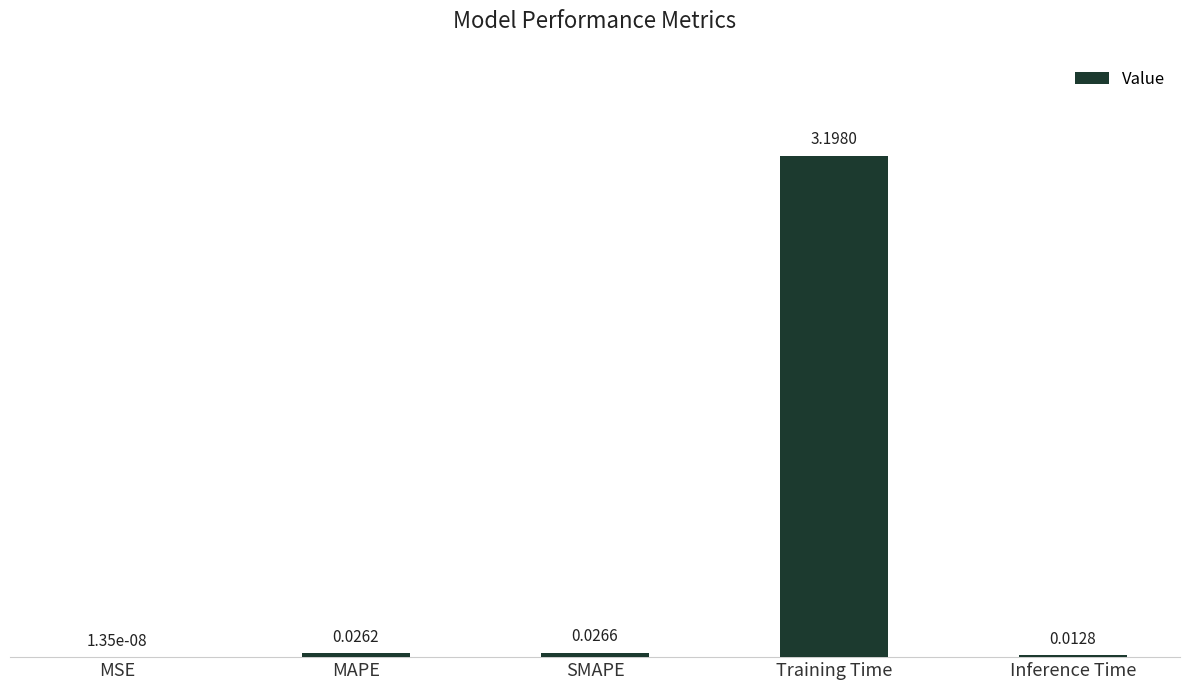

What is the sum of all values?

3.3